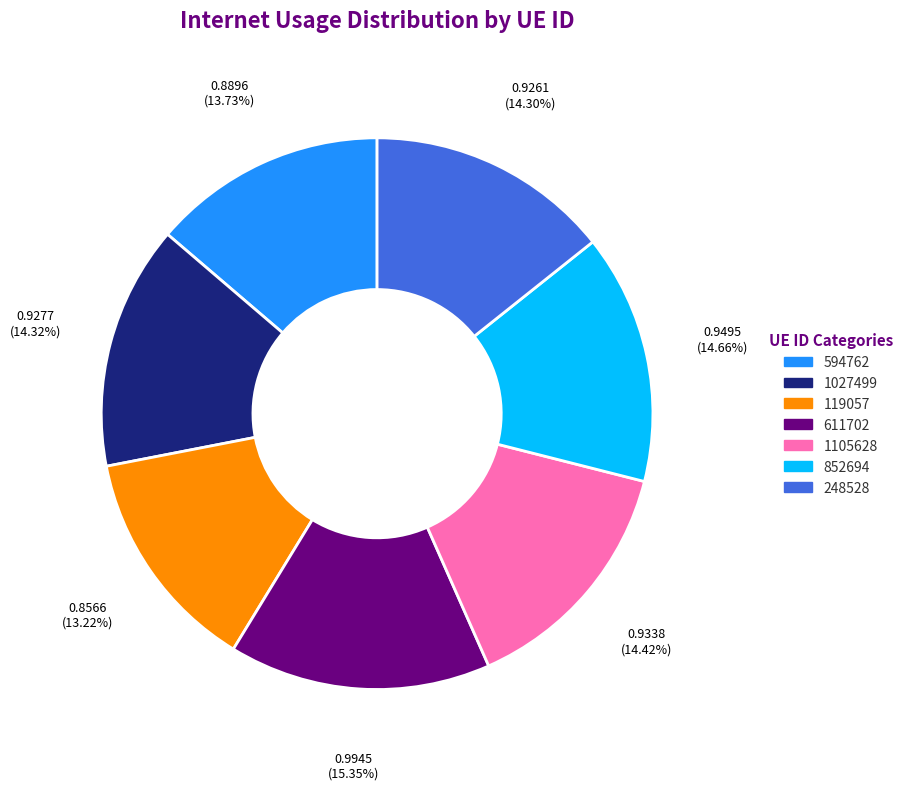

What is the total percentage of 852694 and 611702?

30.0%